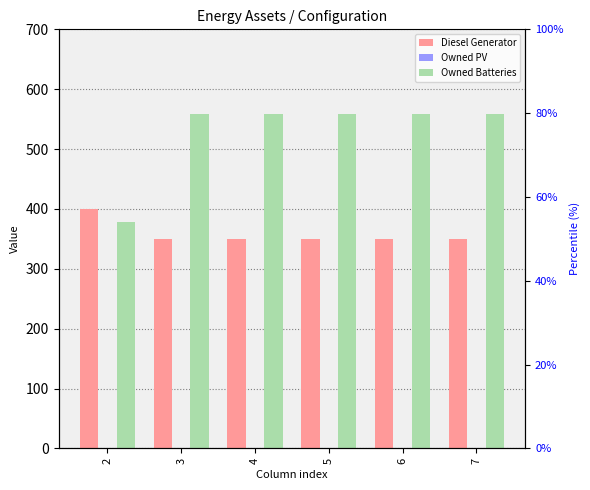

The Diesel Generator series shows 145 at 3. True or false?

False